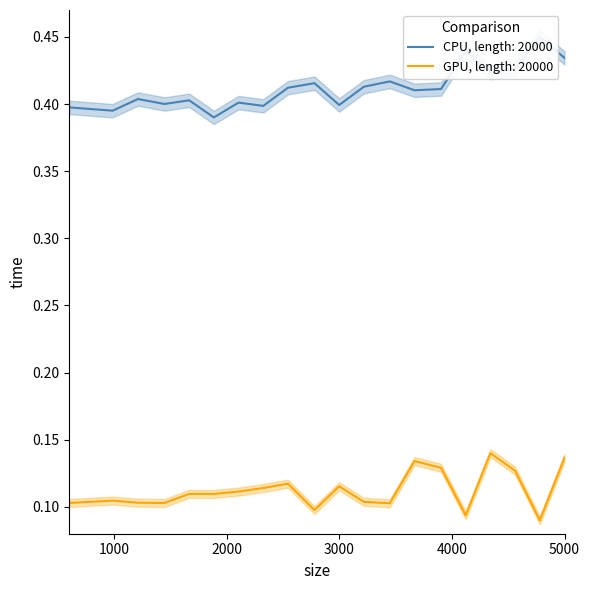

Read the GPU, length: 20000 value at 3000.

0.1